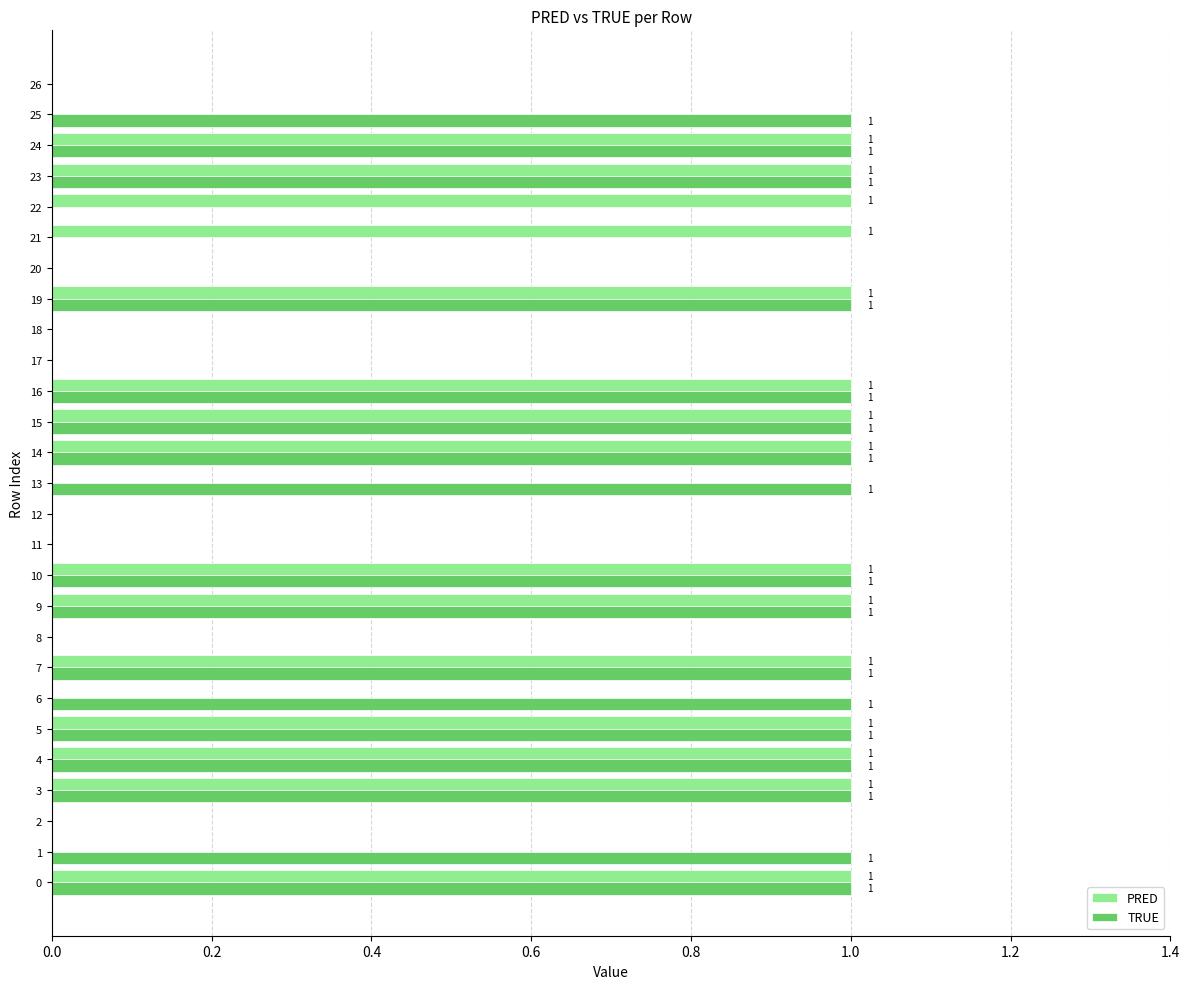

What is the sum of all TRUE values?

17